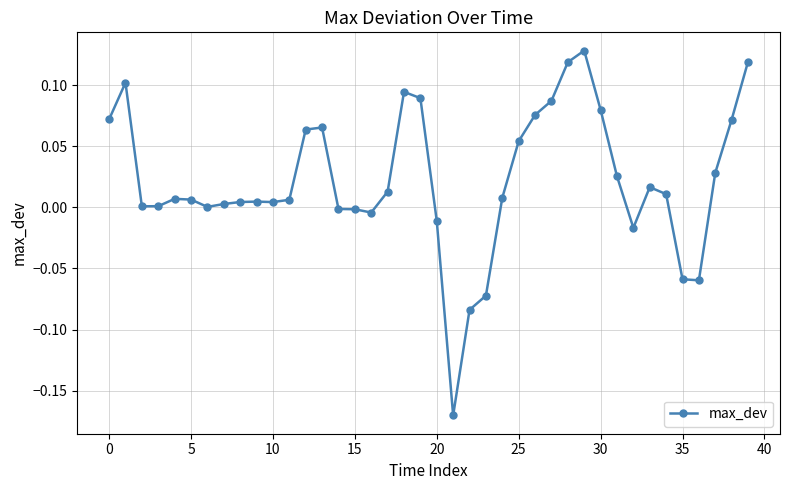

What is the sum of all values?

0.9